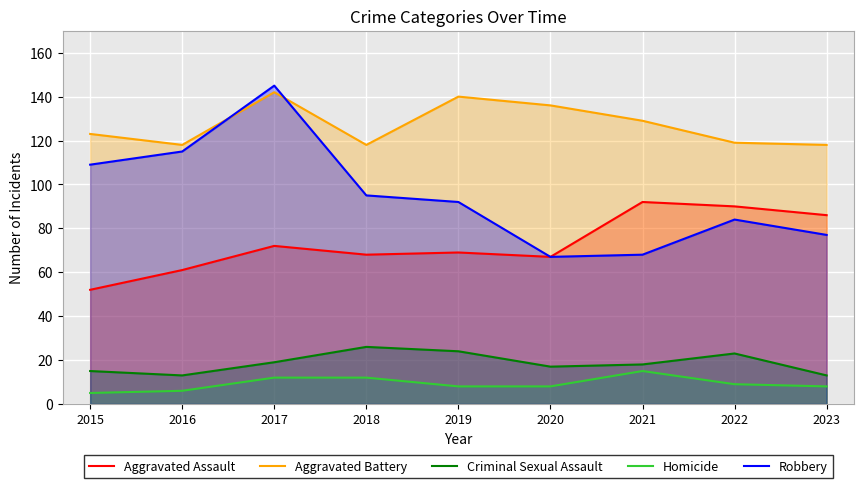

What are all the series names shown in the legend?

Aggravated Assault, Aggravated Battery, Criminal Sexual Assault, Homicide, Robbery